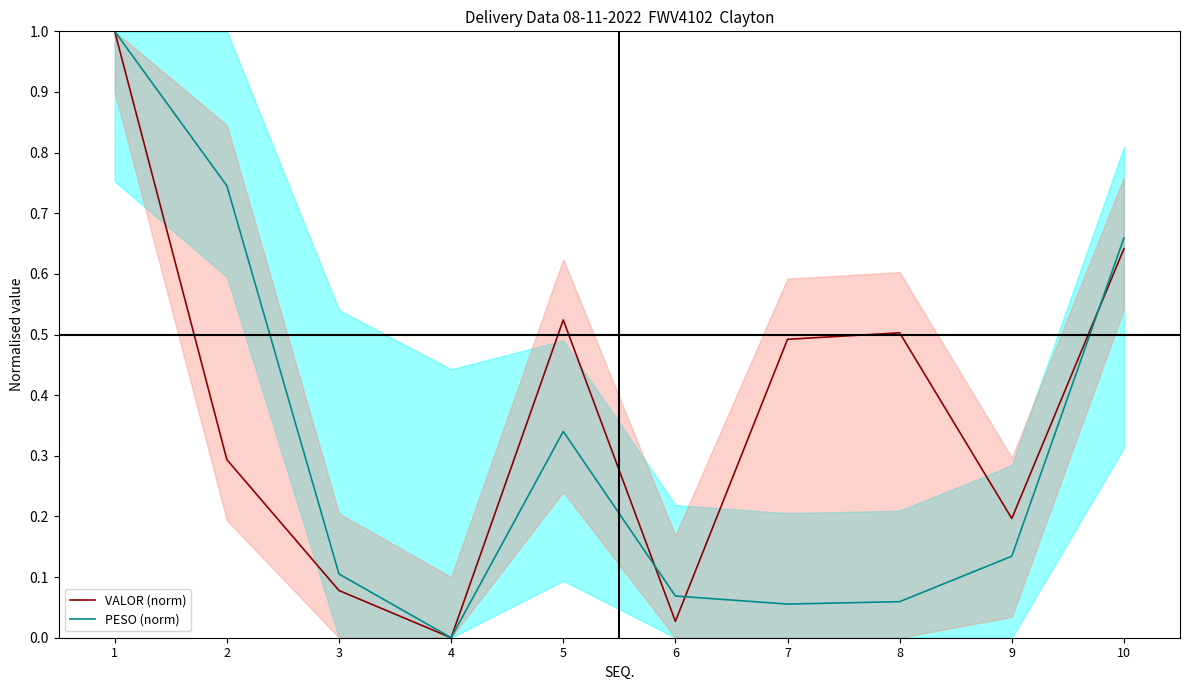

True or false: VALOR (norm) and PESO (norm) intersect in this chart.

True